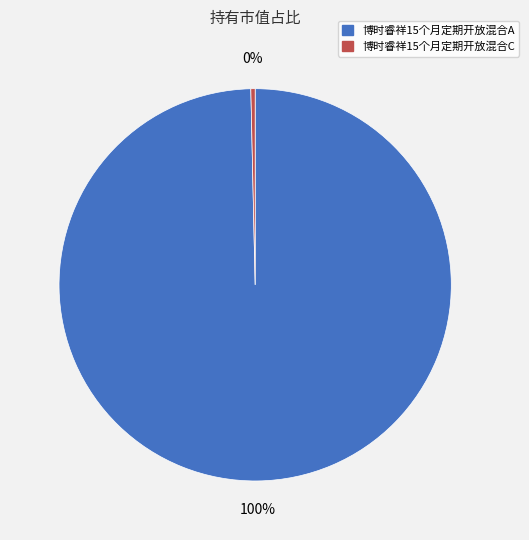

Do 博时睿祥15个月定期开放混合A and 博时睿祥15个月定期开放混合C together represent more than half of the pie?

Yes